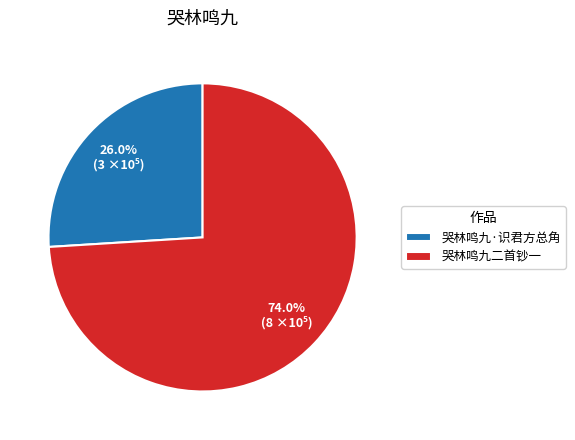

To the nearest percent, what is the difference between the 哭林鸣九二首钞一 and 哭林鸣九·识君方总角 slice percentages?

48%